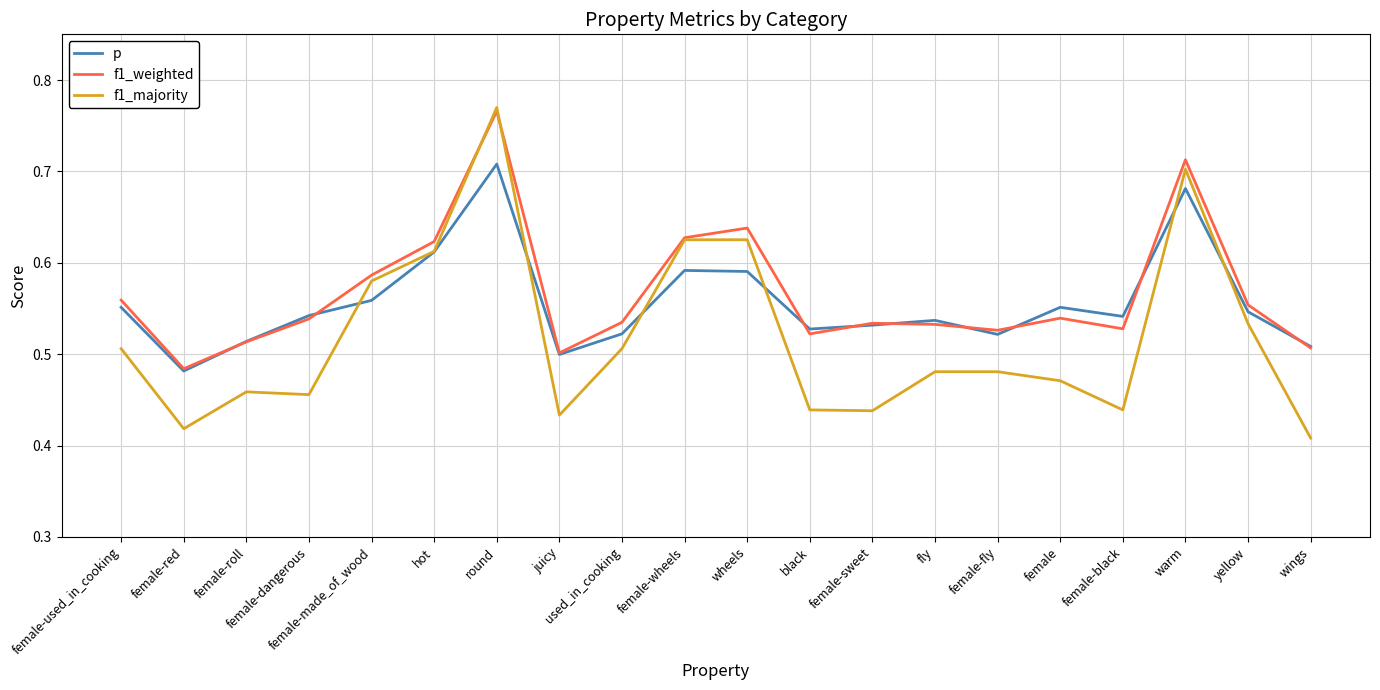

At which category does the chart reach its minimum across all series?

wings